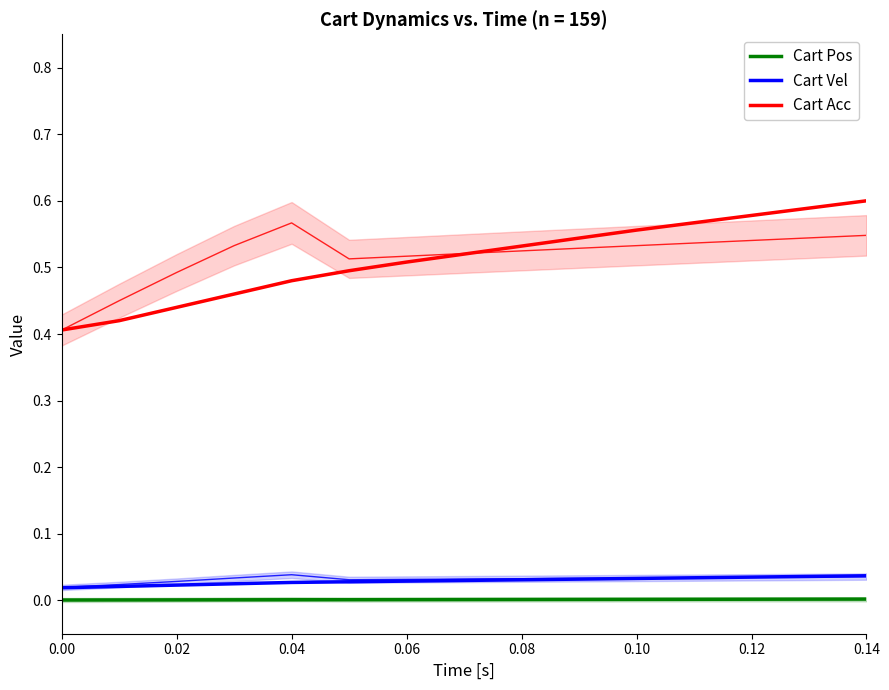

Is it true that Cart Pos equals 0.0 at 0.00?

False